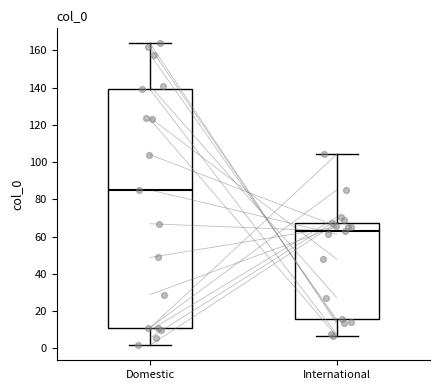

Reading left to right, transcribe this box plot: for each box, give where its median line is, the range the box spans, and where its two whiskers end, as read against the y-axis. The values are not printed on the chart, so give them approximately, as read against the axis.

Domestic: median 86, box 12 to 140, whiskers 2 to 164
International: median 62, box 16 to 68, whiskers 6 to 104